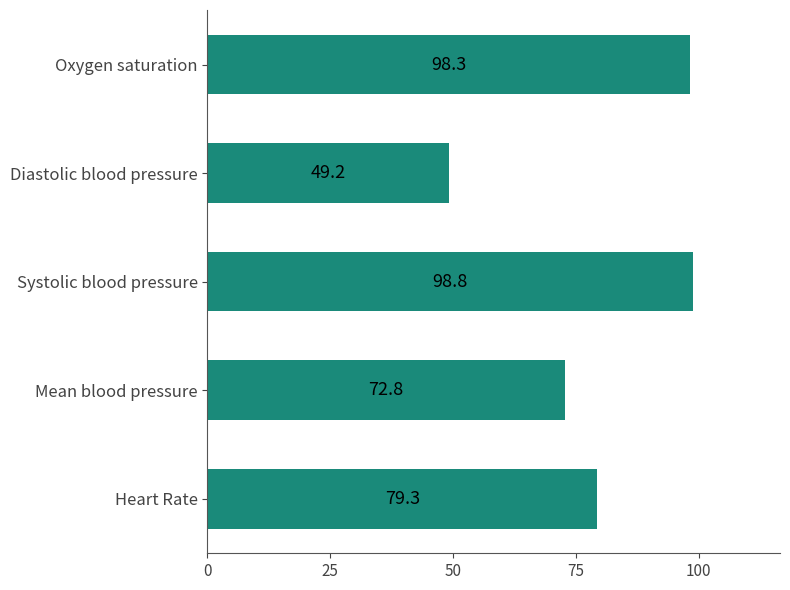

Rank the categories by value from highest to lowest.

Systolic blood pressure, Oxygen saturation, Heart Rate, Mean blood pressure, Diastolic blood pressure